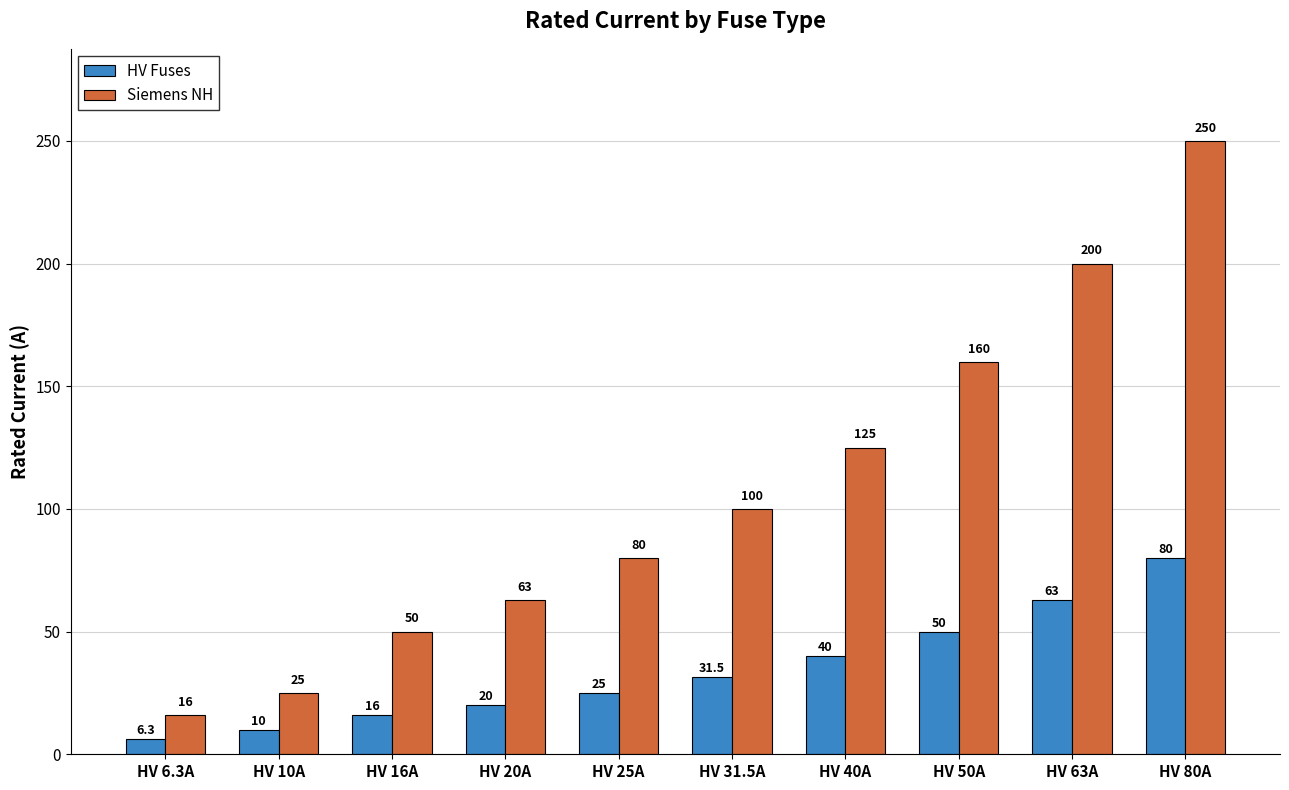

How many categories are shown in the chart?

10